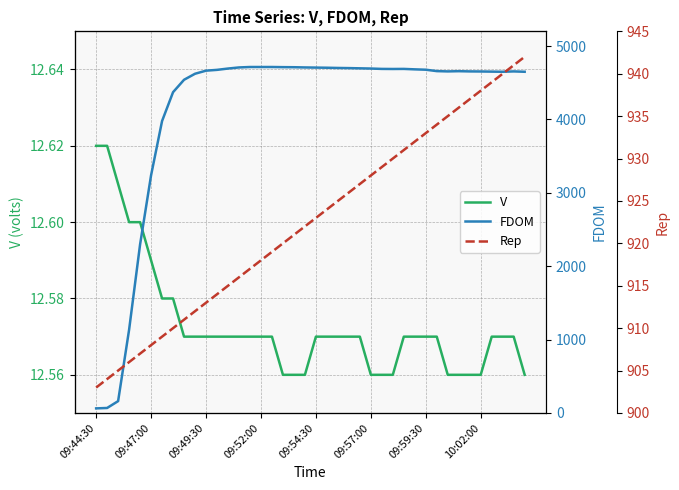

Which series has the largest range (max minus min)?

FDOM